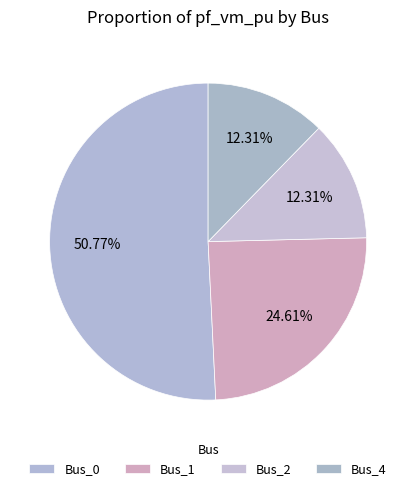

Combined, what portion of the pie is Bus_2 and Bus_0?

63.1%